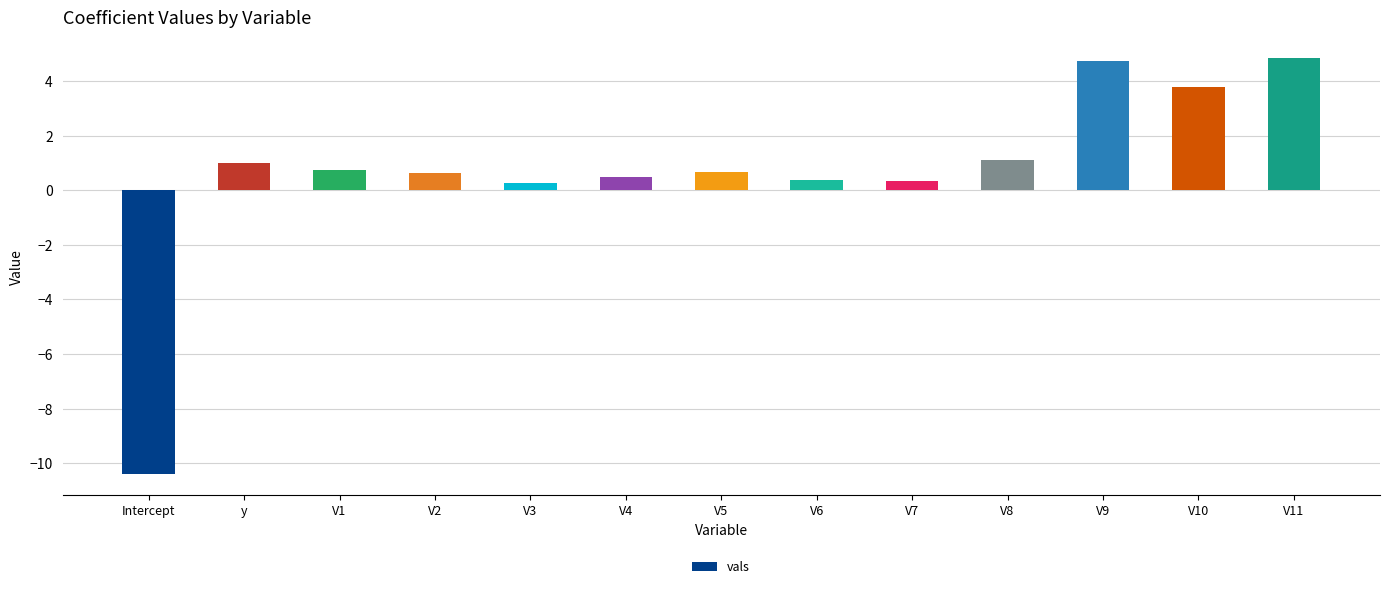

How many bars are there in total?

13